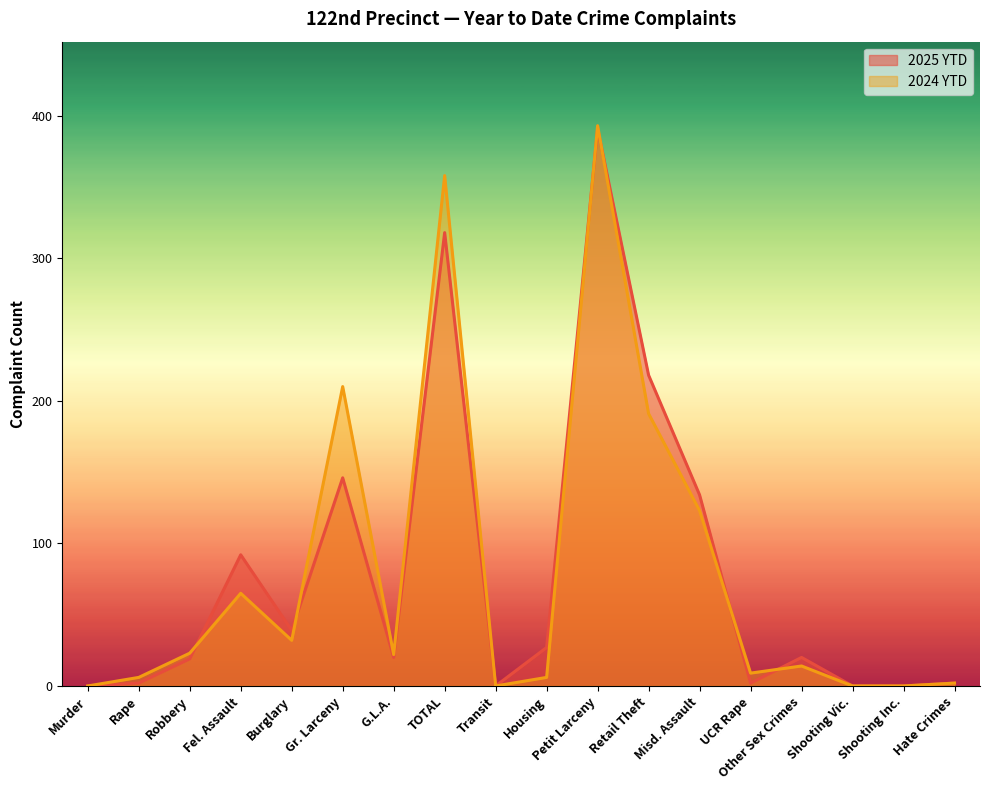

What is the maximum value shown in the chart?

393